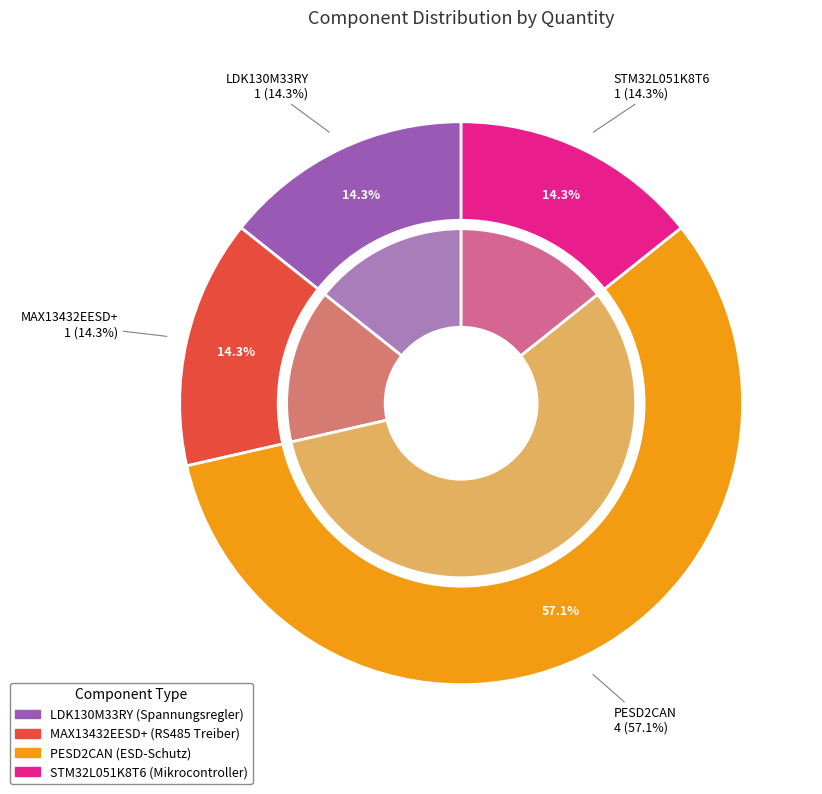

How many slices are in this pie chart?

4